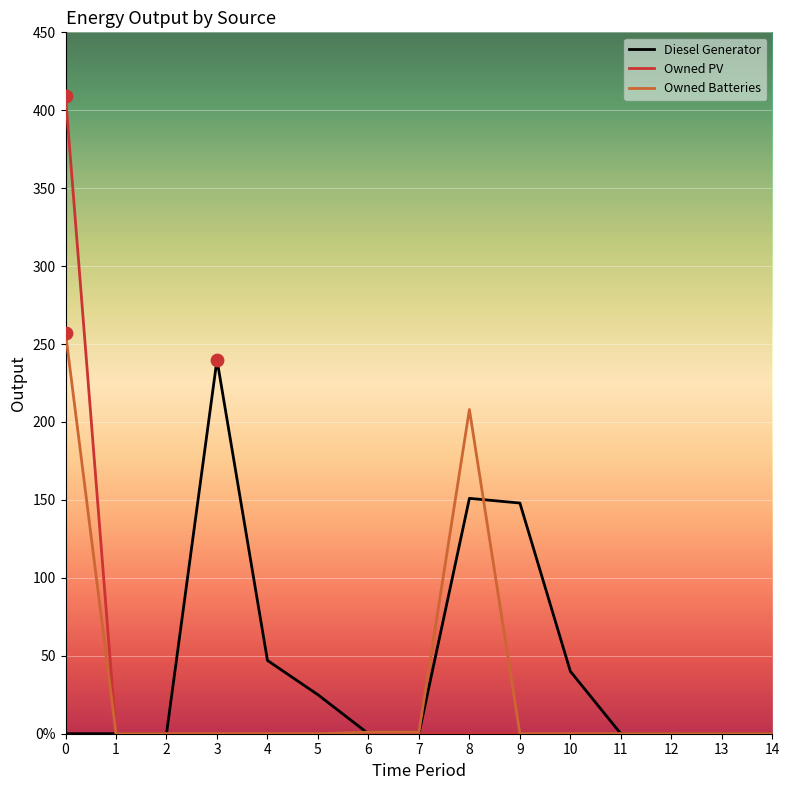

Which series has the largest total across all categories?

Diesel Generator